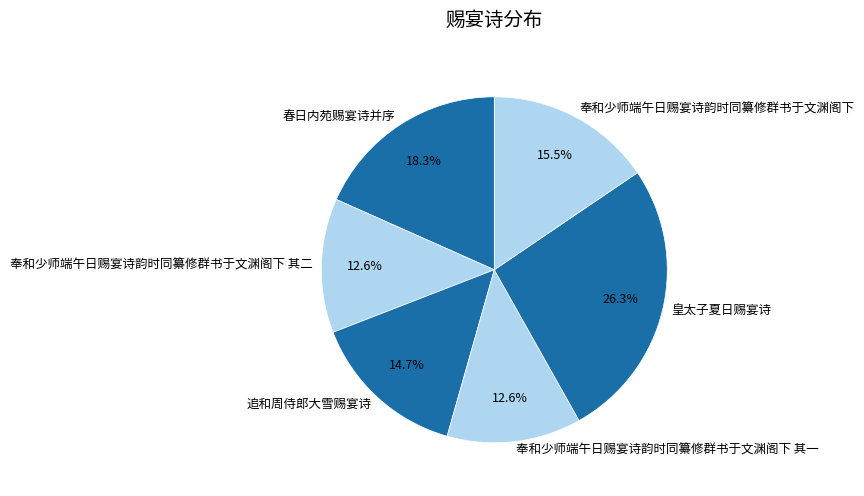

To the nearest percent, what portion does 追和周侍郎大雪赐宴诗 represent?

15%